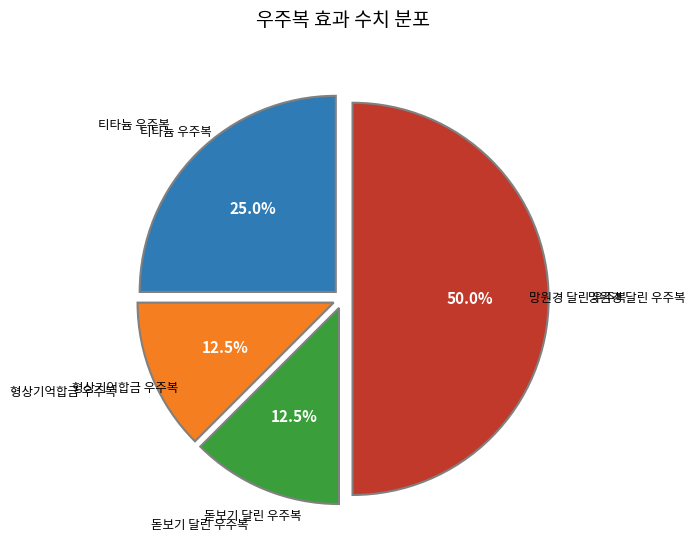

Which category has the biggest portion of the pie?

망원경 달린 우주복